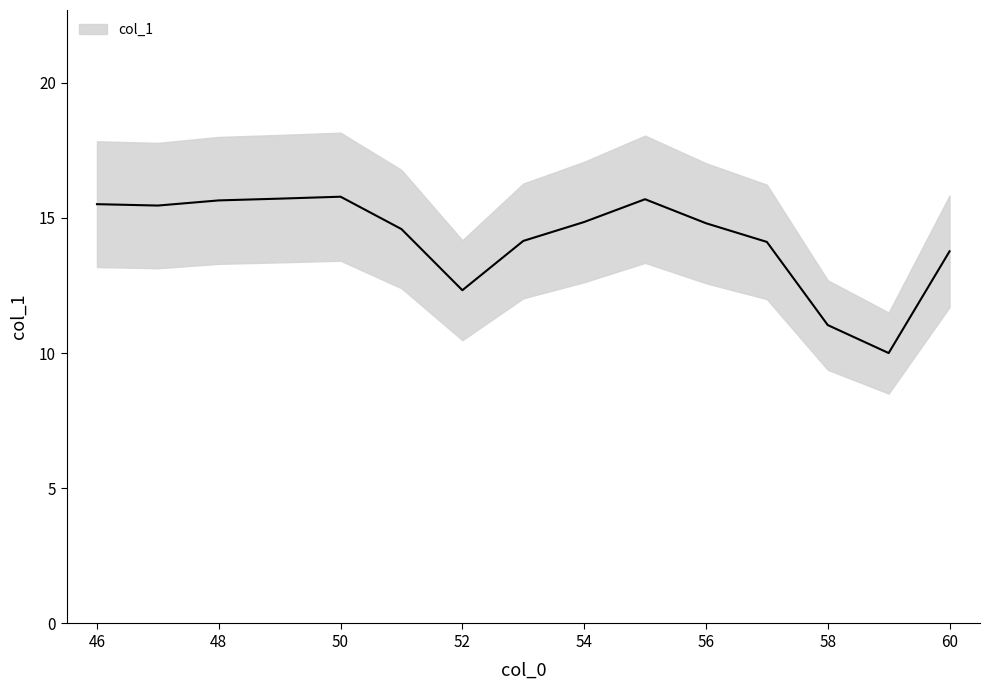

The value at 55 is 25.1. True or false?

False